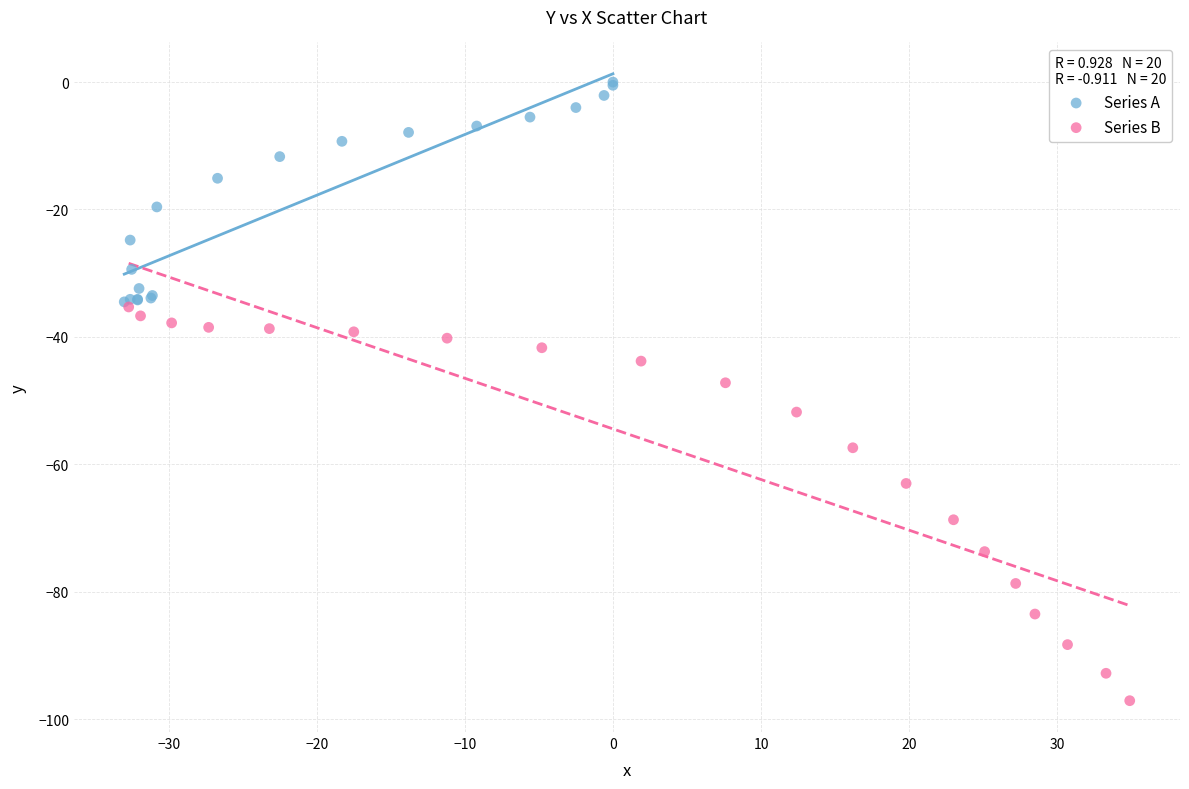

What are all the series names shown in the legend?

Series A, Series B